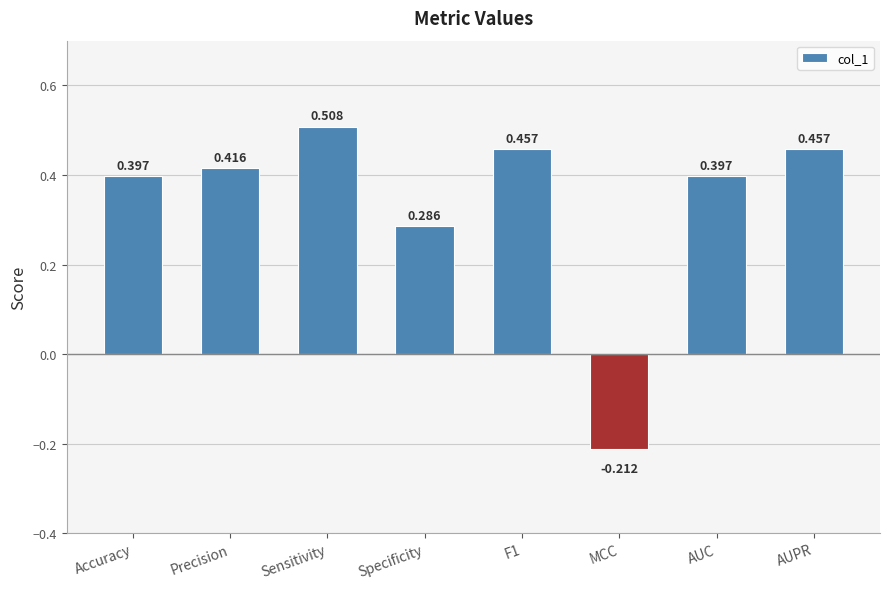

What position from the right is Sensitivity?

6